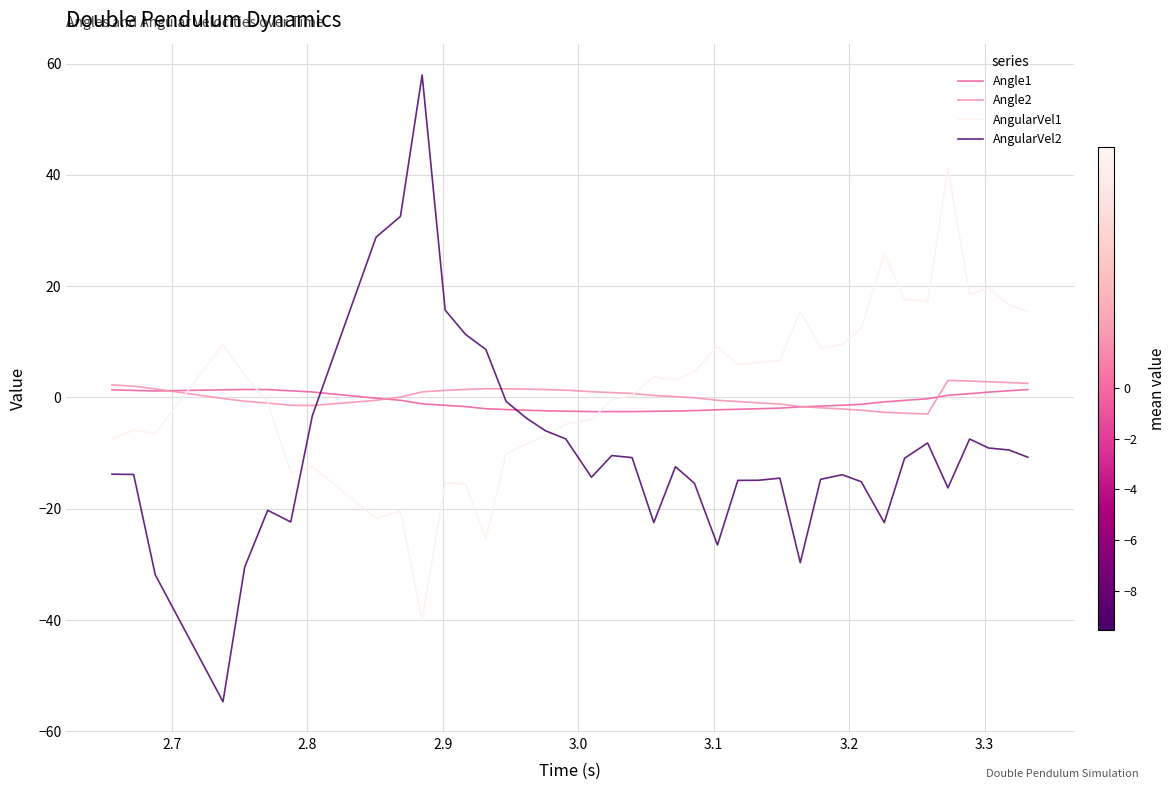

What is the greatest value displayed?

57.9